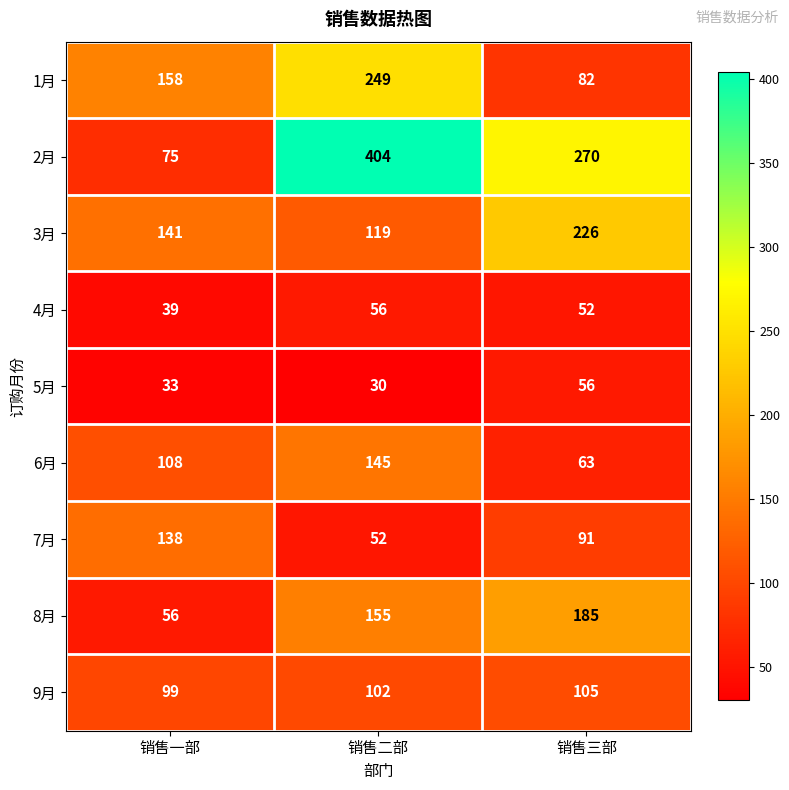

Reading left to right, what are all the values shown in this chart?

1月: 158	249	82
2月: 75	404	270
3月: 141	119	226
4月: 39	56	52
5月: 33	30	56
6月: 108	145	63
7月: 138	52	91
8月: 56	155	185
9月: 99	102	105